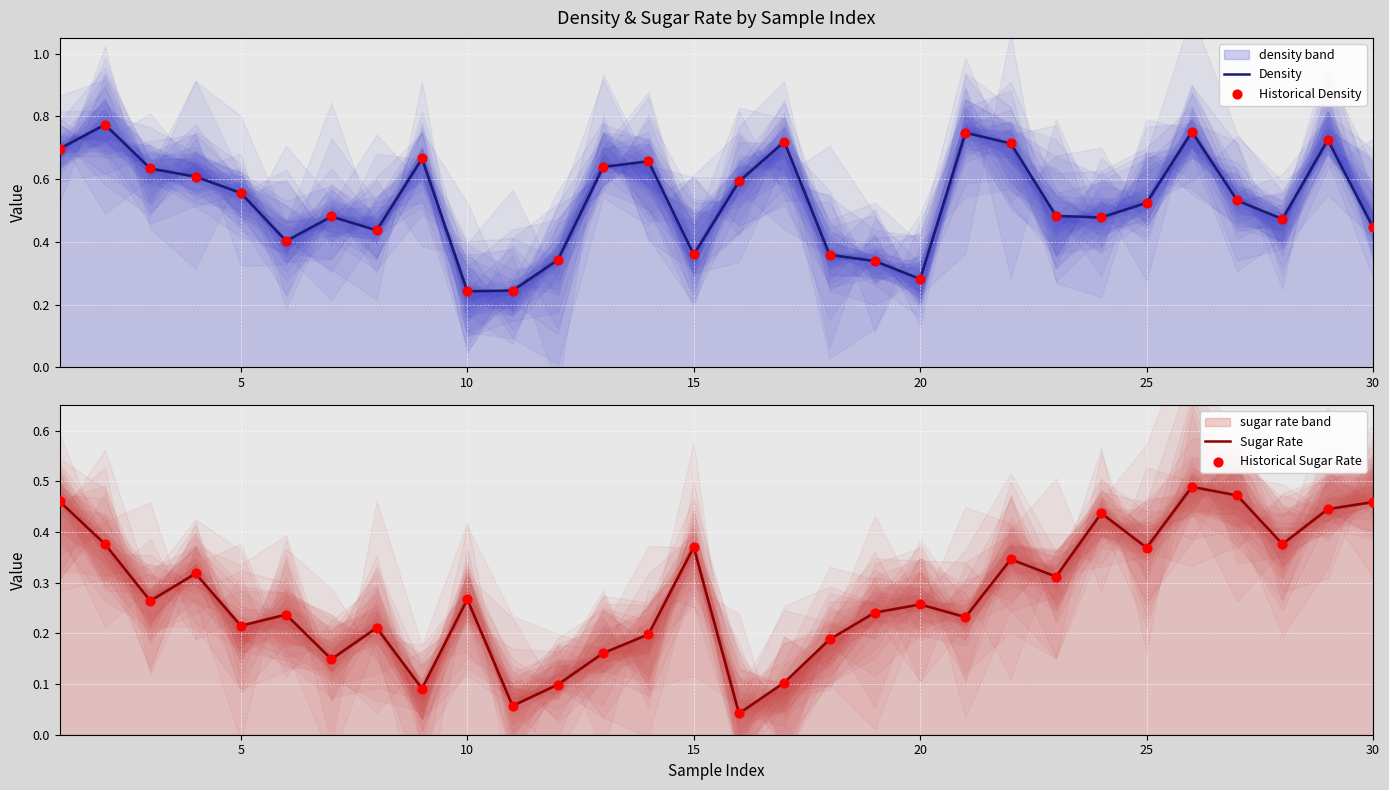

Which series contains the lowest Y value?

Sugar Rate